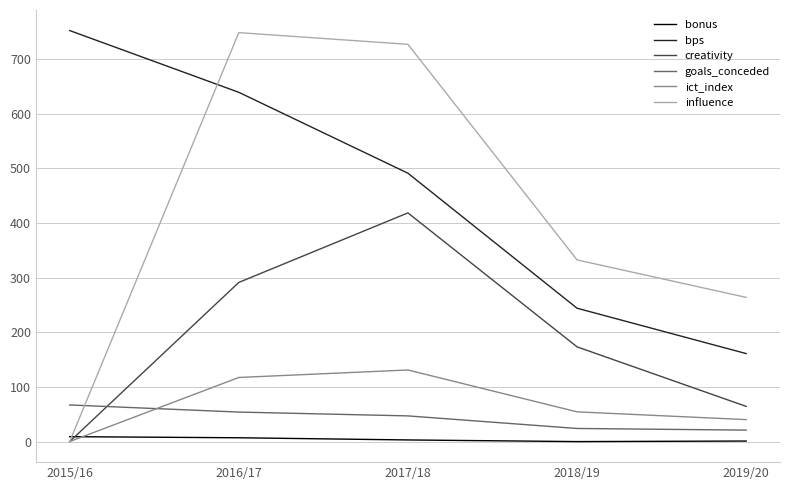

Between which two adjacent categories do creativity and bonus first intersect?

2015/16 and 2016/17